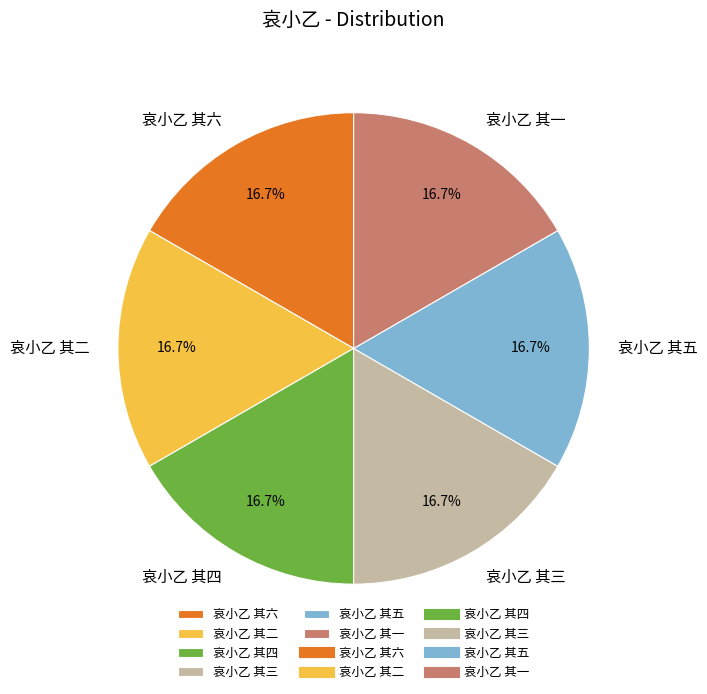

True or false: 哀小乙 其二 accounts for 17% of the total.

True